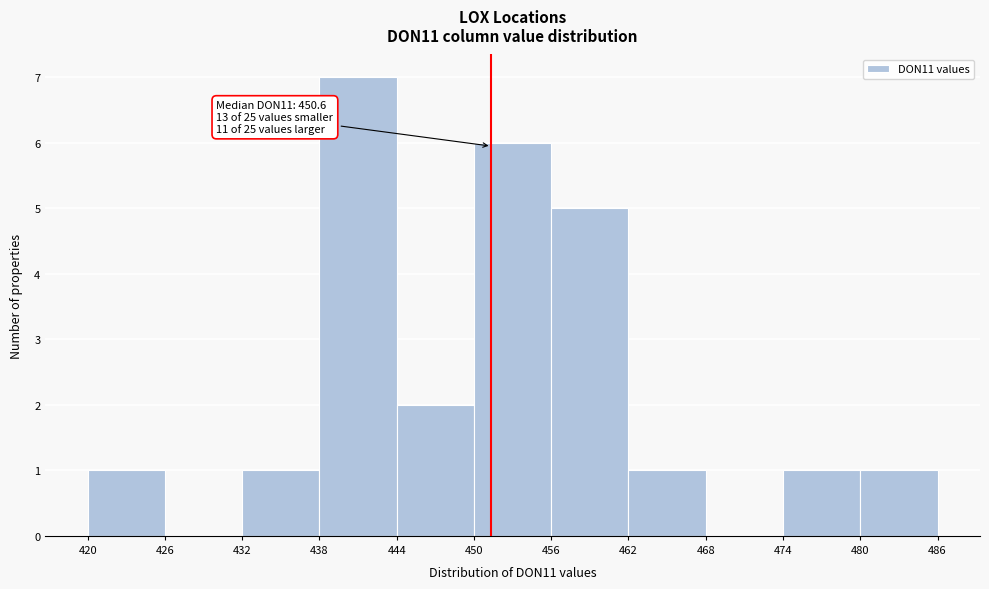

Which range on the x-axis has the tallest bar?

438 to 444